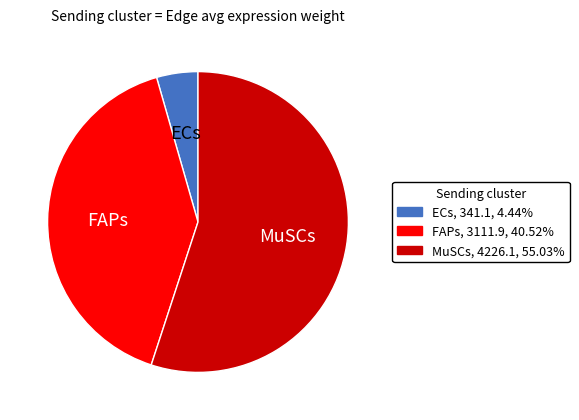

Between MuSCs and FAPs, which is larger?

MuSCs